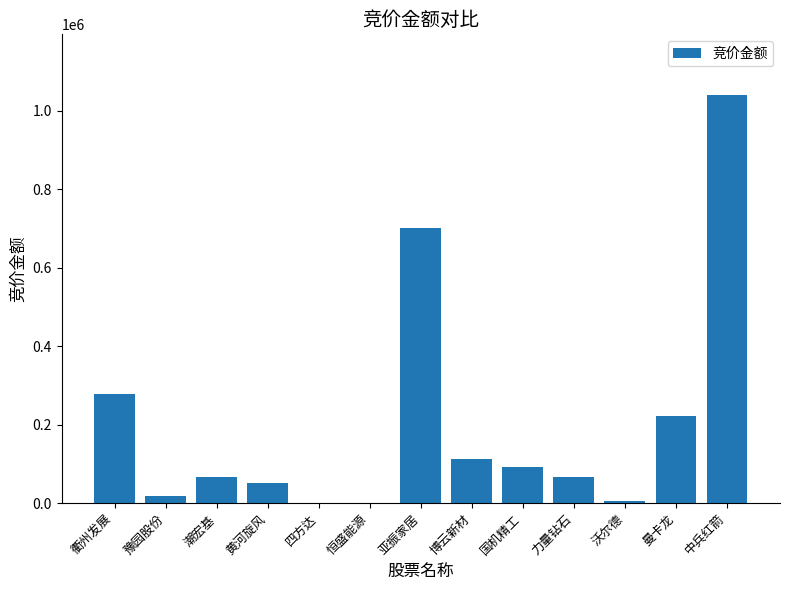

Between 潮宏基 and 博云新材, which is larger?

博云新材